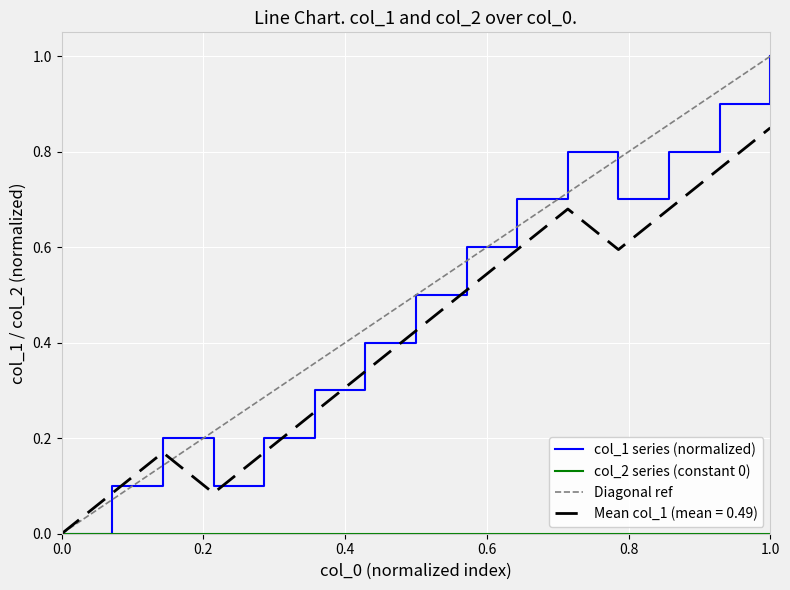

Reading right to left, transcribe all the data shown in this chart.

1.0	0.9	0.8	0.7	0.8	0.7	0.6	0.5	0.4	0.3	0.2	0.1	0.2	0.1	0.0